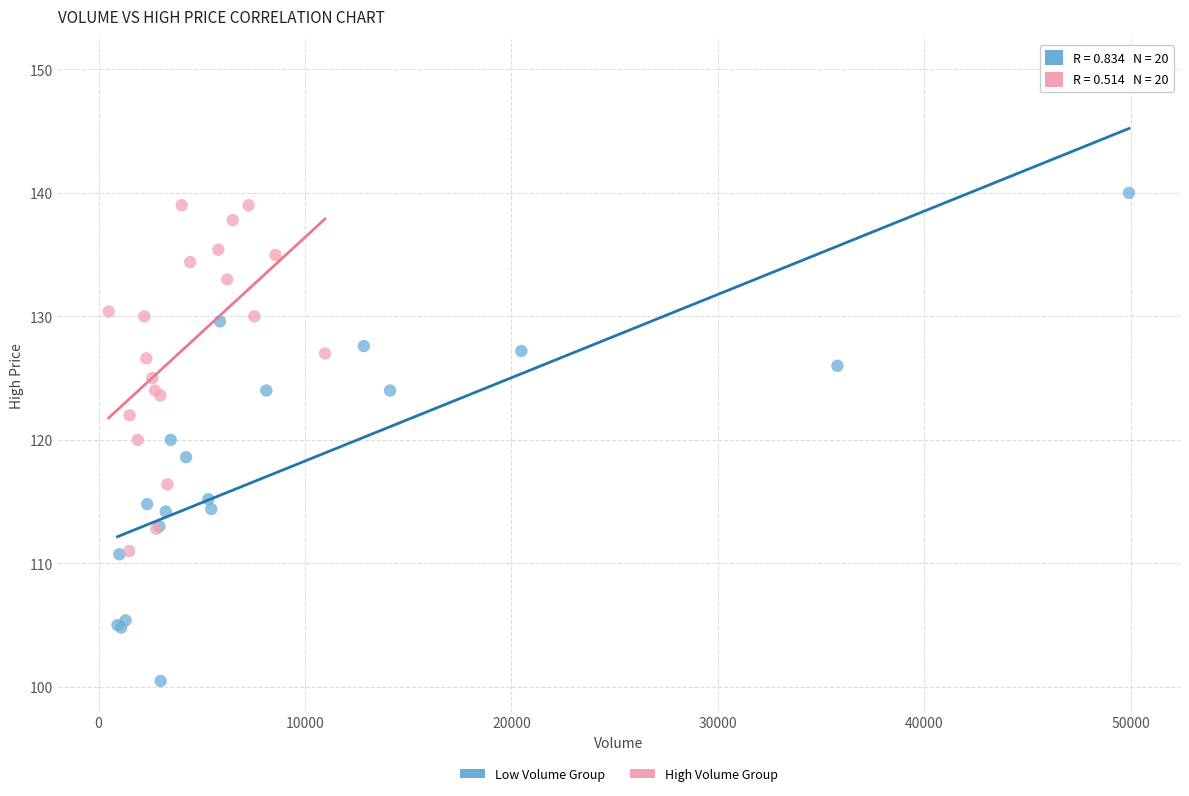

Which series has the largest Y range (max minus min)?

Low Volume Group